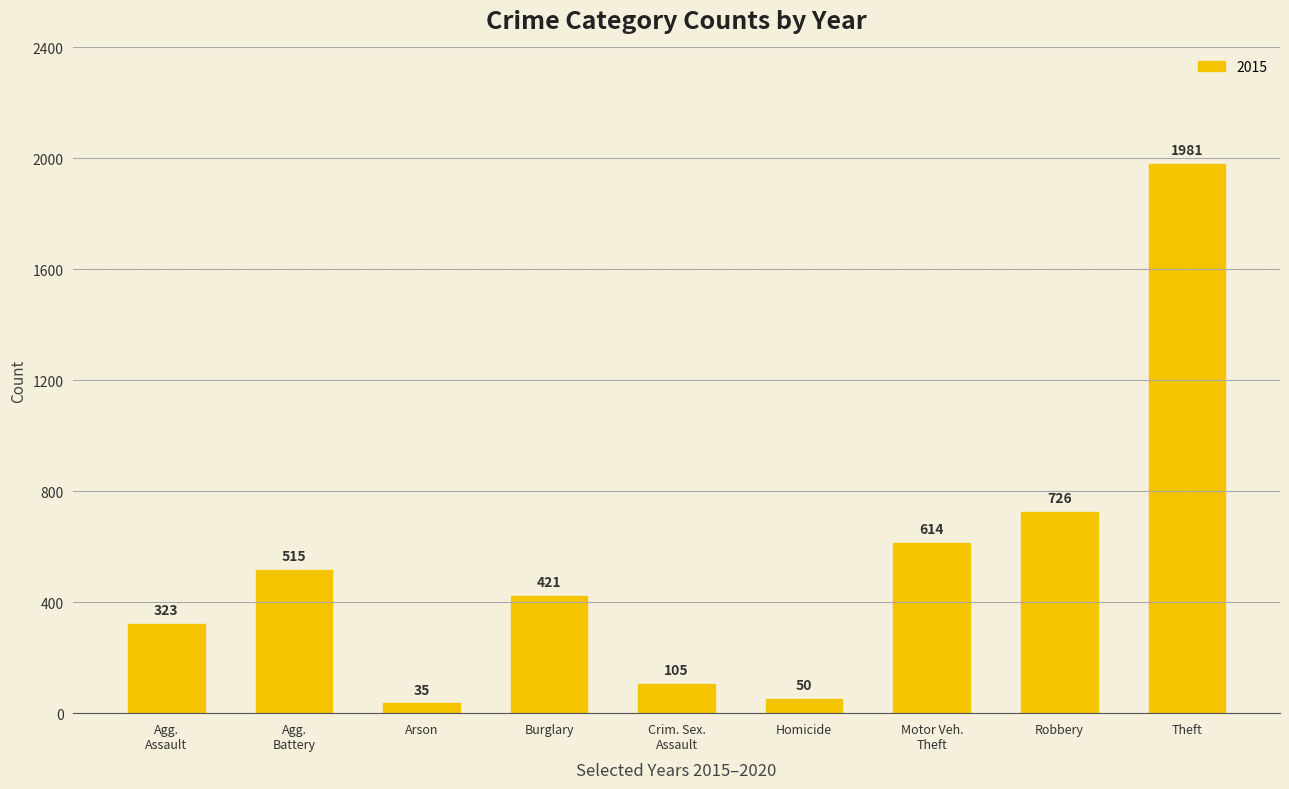

What position from the left is Homicide?

6